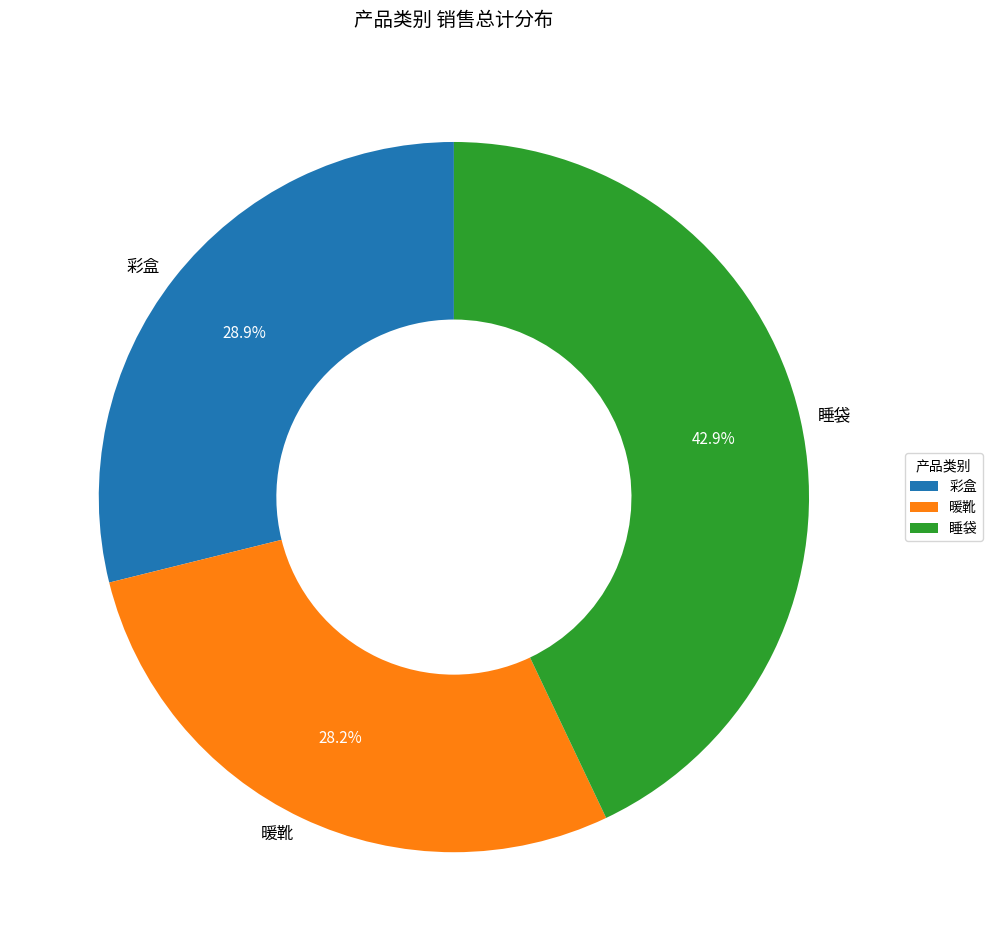

Is there a majority slice in this chart?

No